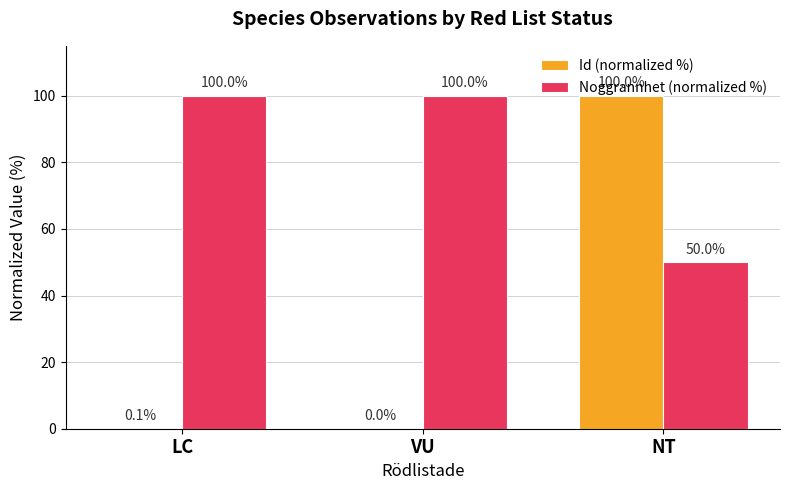

The Noggrannhet (normalized %) series shows 28.5 at LC. True or false?

False